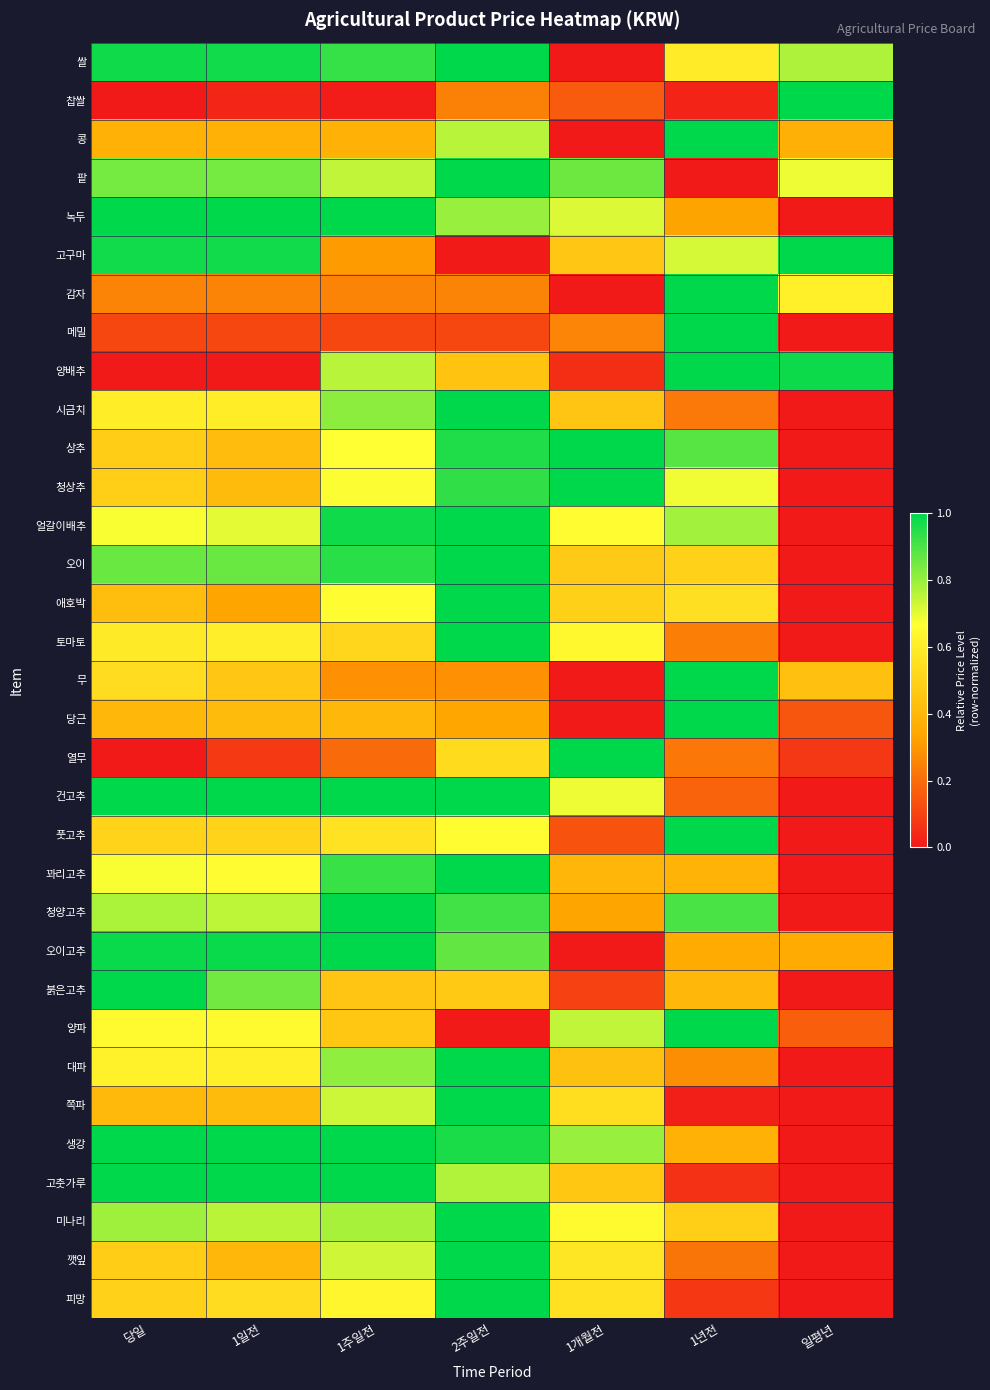

At which category does the chart reach its peak across all series?

2주일전